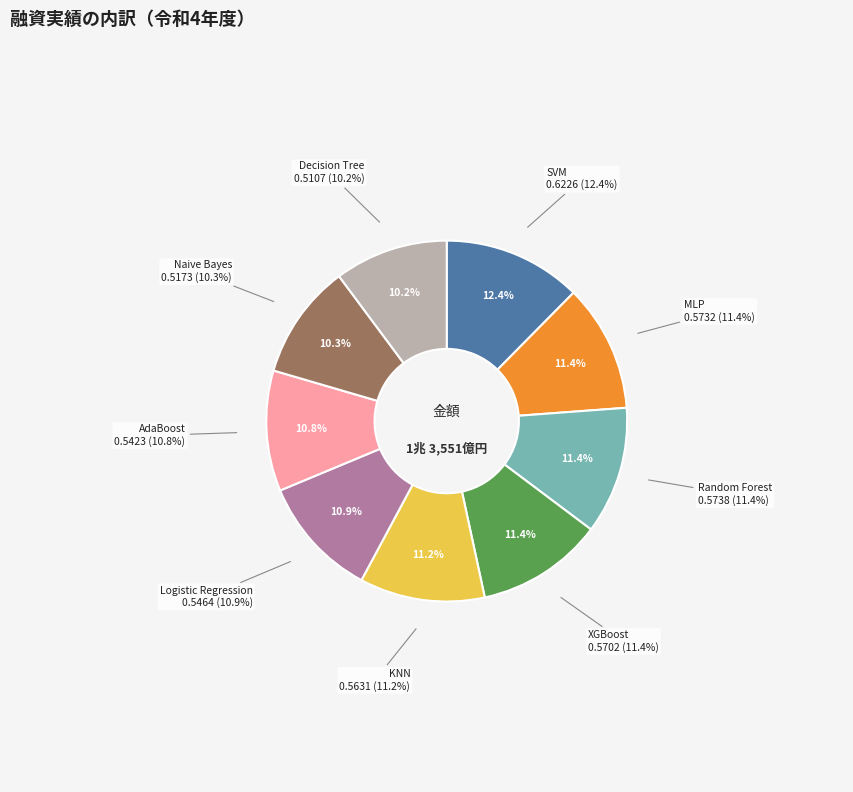

Is it true that KNN is 1% of the pie?

False